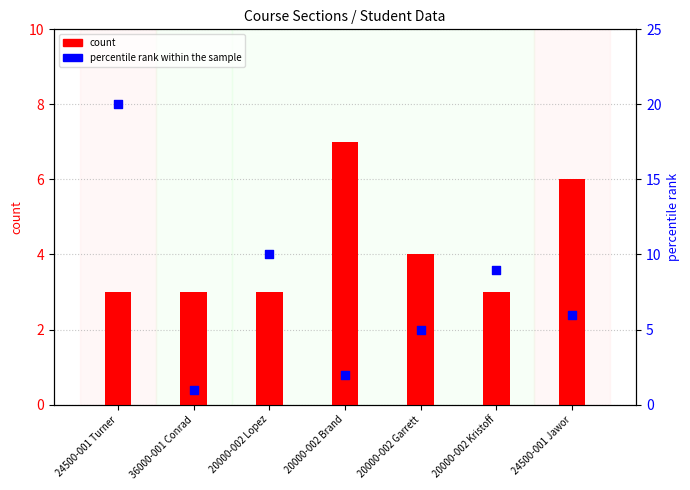

What is the total value across all series at 20000-002 Brand?

9